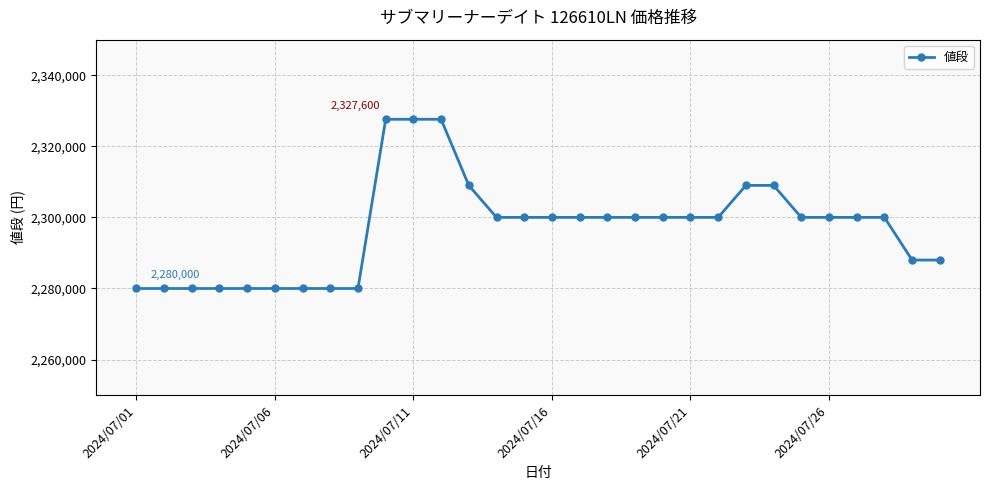

Reading left to right, what are all the values shown in this chart?

2280000	2280000	2280000	2280000	2280000	2280000	2280000	2280000	2280000	2327600	2327600	2327600	2309000	2300000	2300000	2300000	2300000	2300000	2300000	2300000	2300000	2300000	2309000	2309000	2300000	2300000	2300000	2300000	2288000	2288000